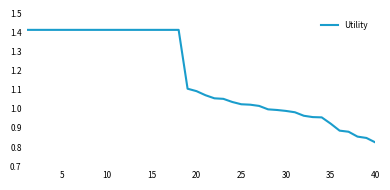

What is the difference between the maximum and minimum values?

0.6